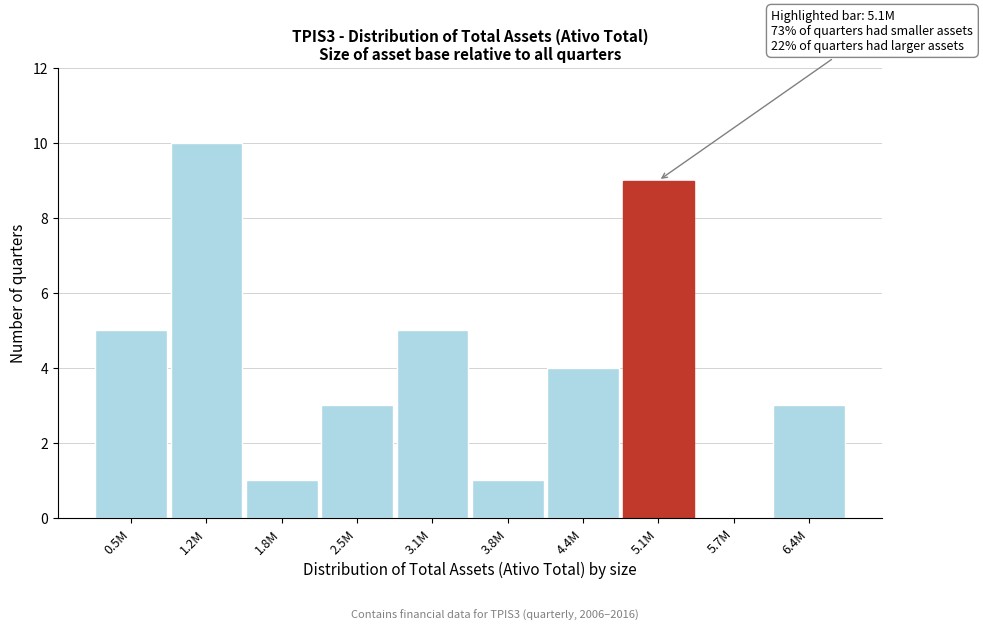

Reading right to left, extract all data points from this chart.

6.4M=3	5.7M=0	5.1M=9	4.4M=4	3.8M=1	3.1M=5	2.5M=3	1.8M=1	1.2M=10	0.5M=5